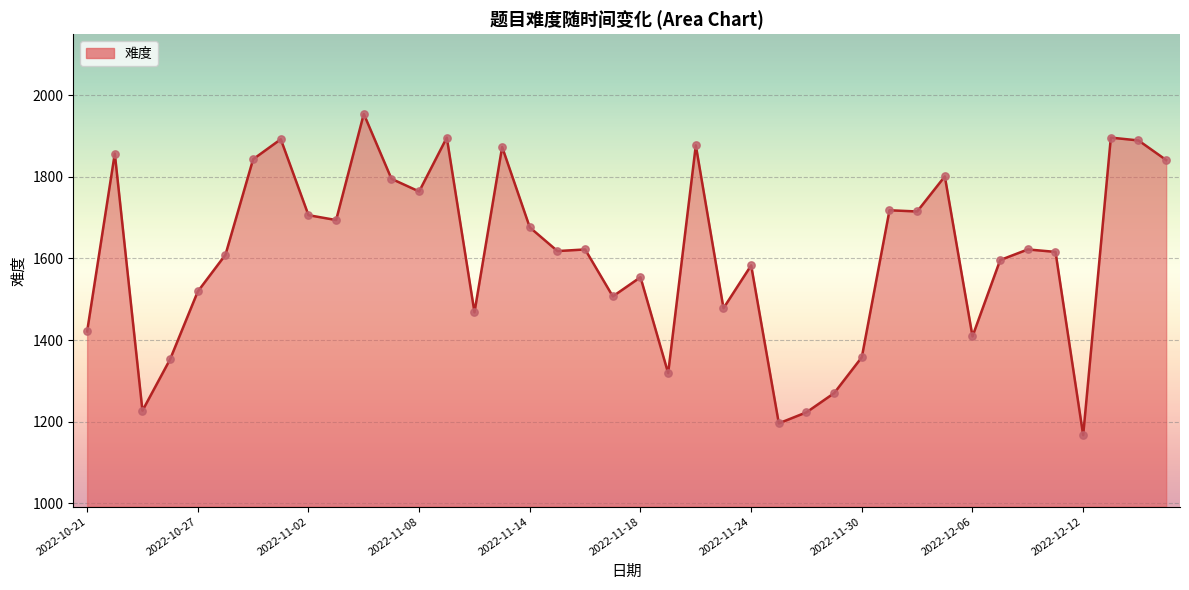

What is the maximum value shown in the chart?

1954